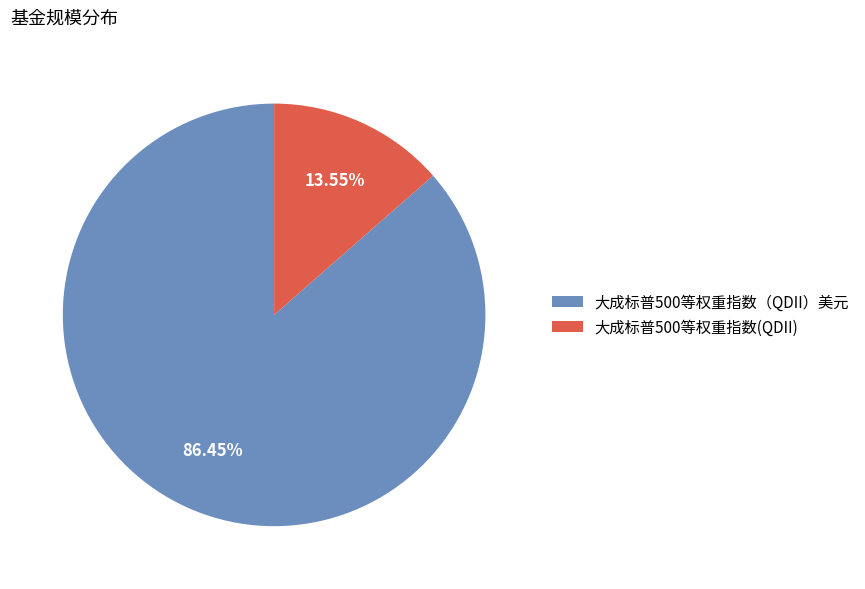

True or false: 大成标普500等权重指数（QDII）美元 accounts for 86% of the total.

True